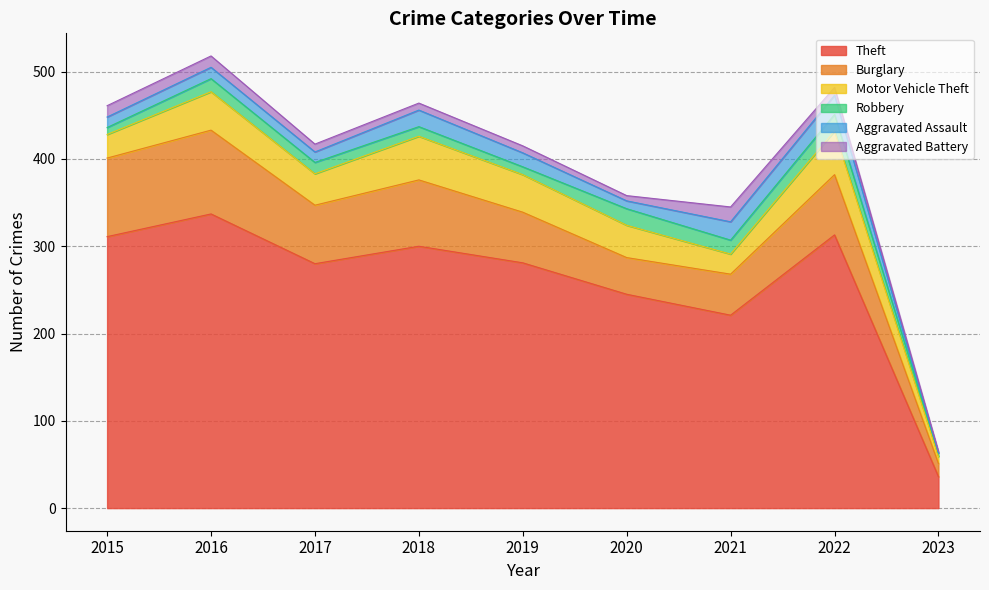

Which series has the largest total across all categories?

Theft